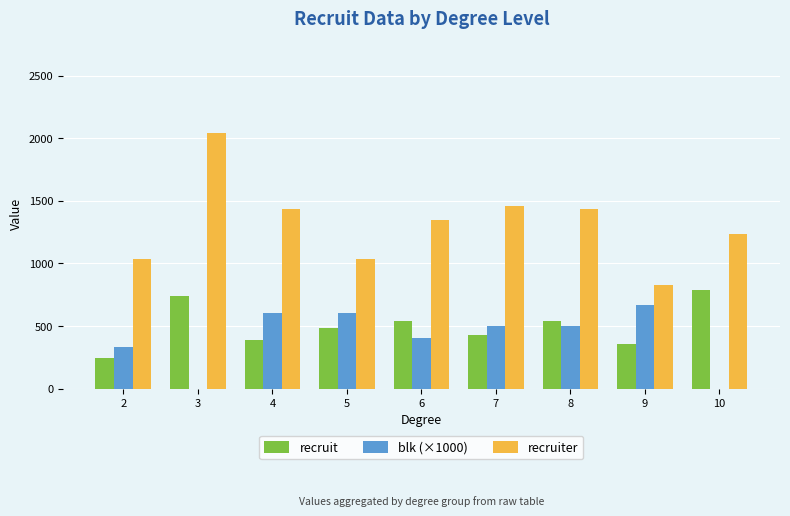

What is the sum of all recruit values?

4501